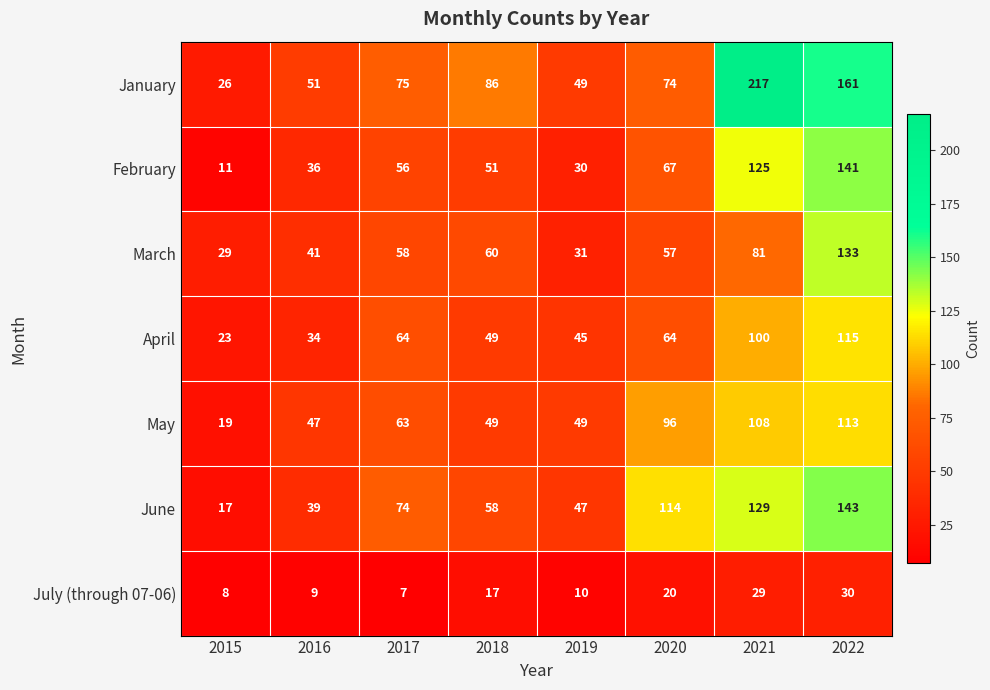

What is the approximate value of July (through 07-06) at 2022, to the nearest 5?

30